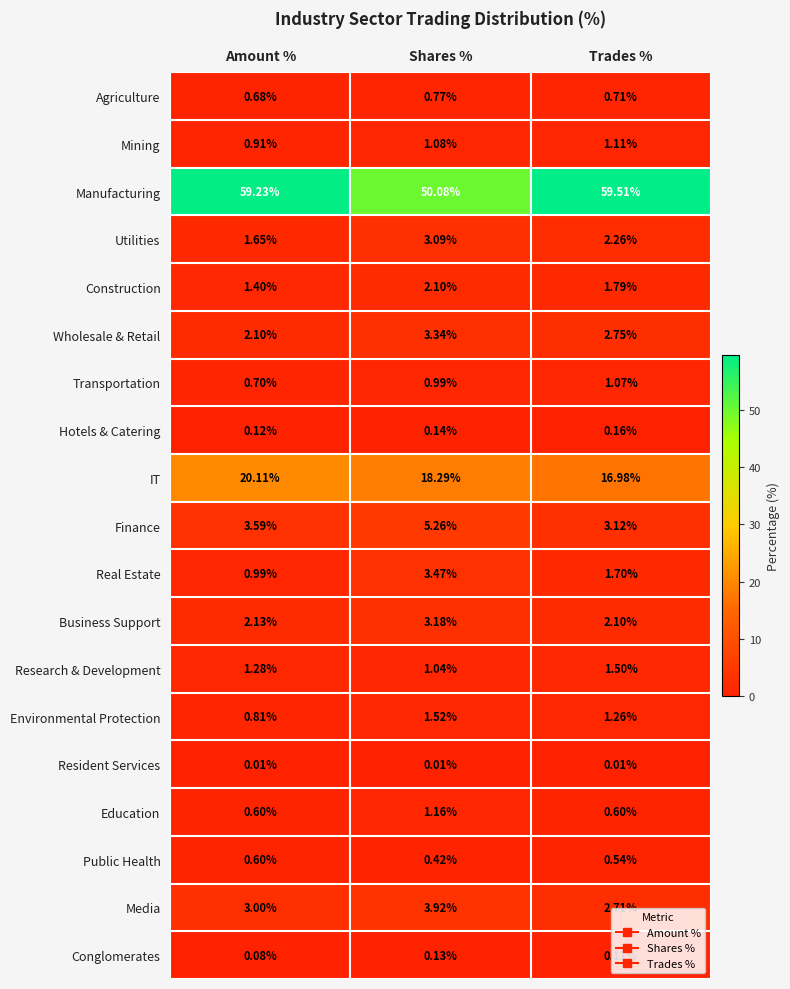

How many distinct data groups are displayed?

19